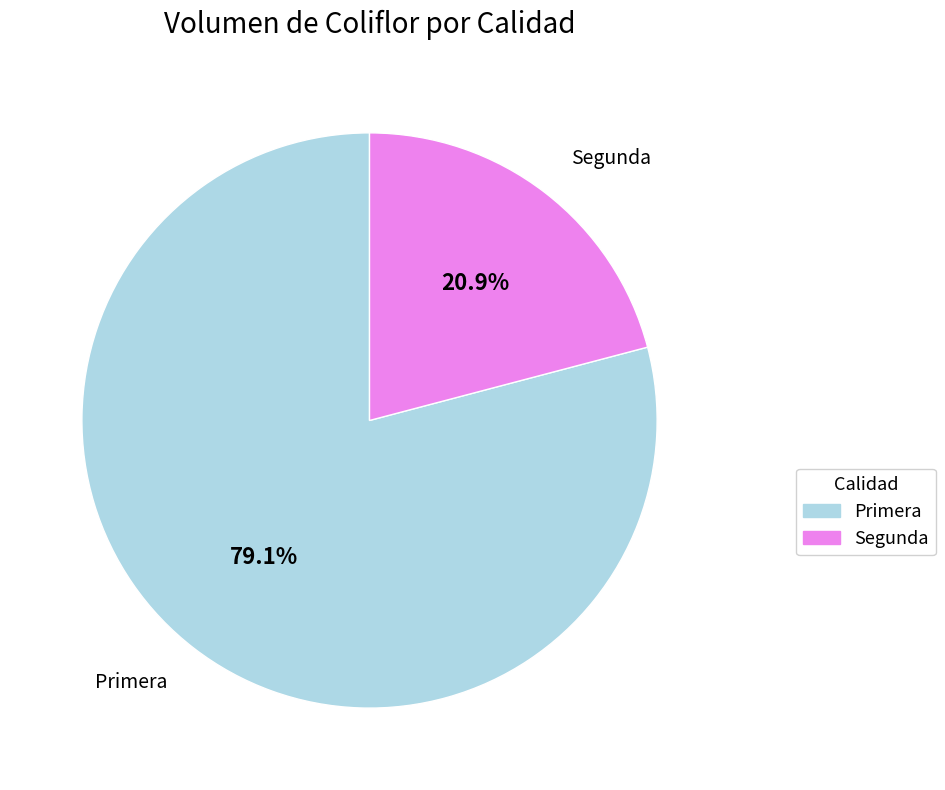

Which slice is the smallest?

Segunda